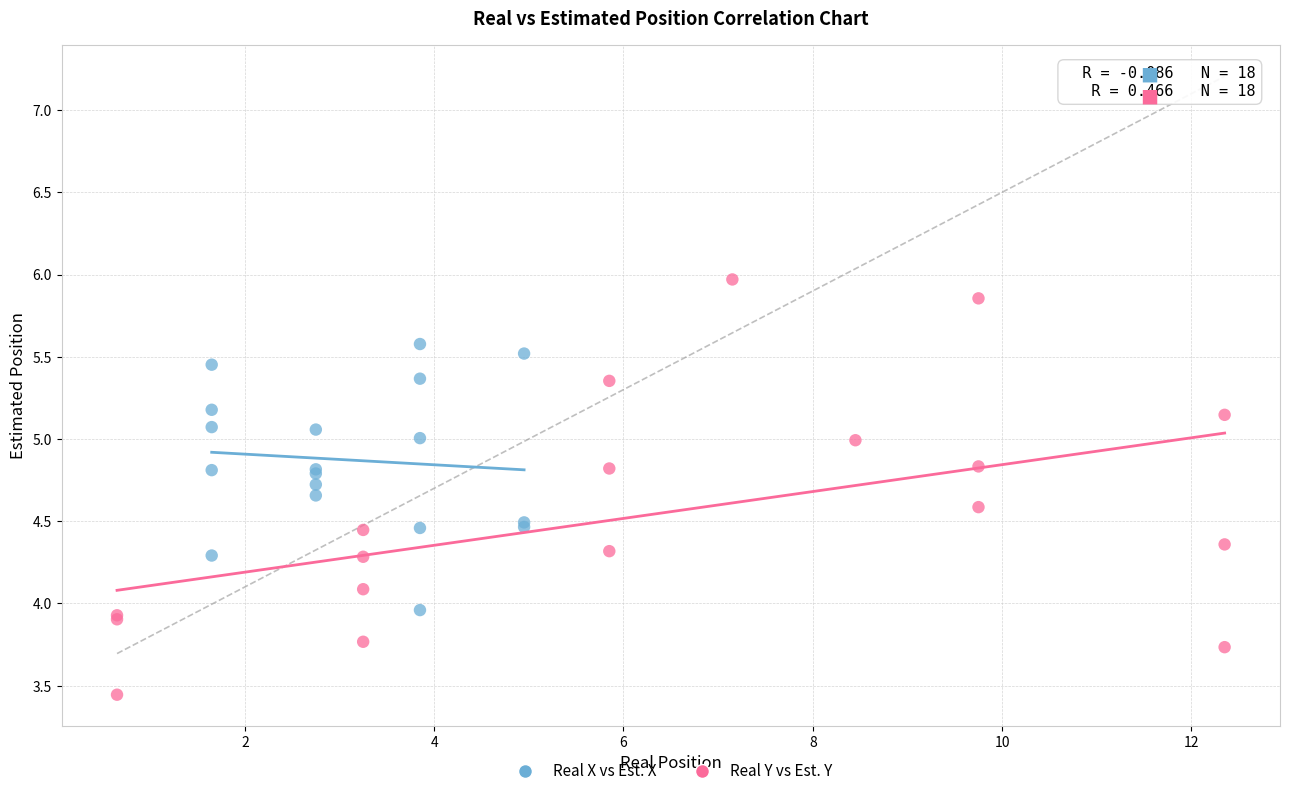

Which series contains the highest Y value?

Real Y vs Est. Y